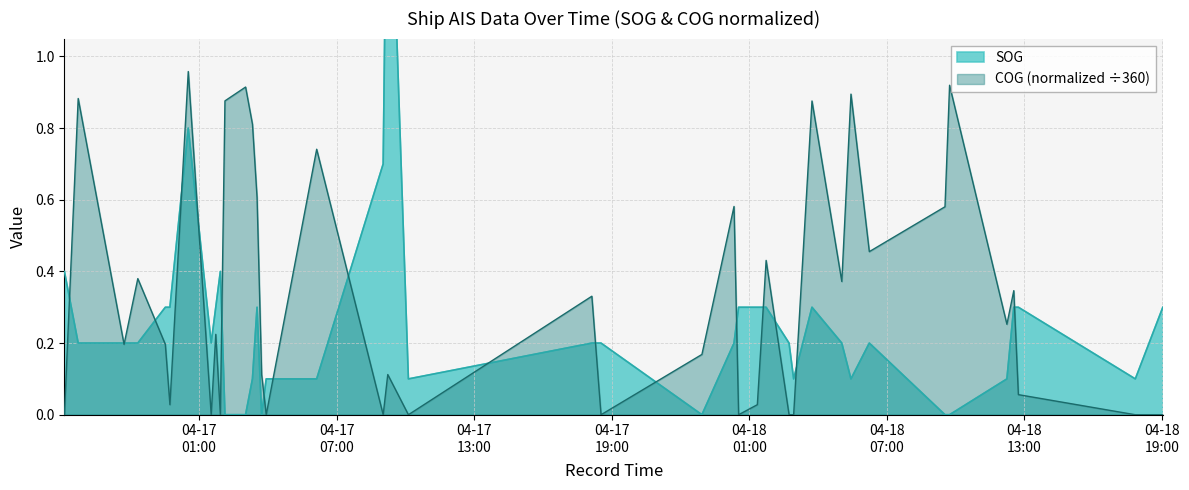

What is the difference between the highest and lowest values at 2024-04-18 06:14?

0.3